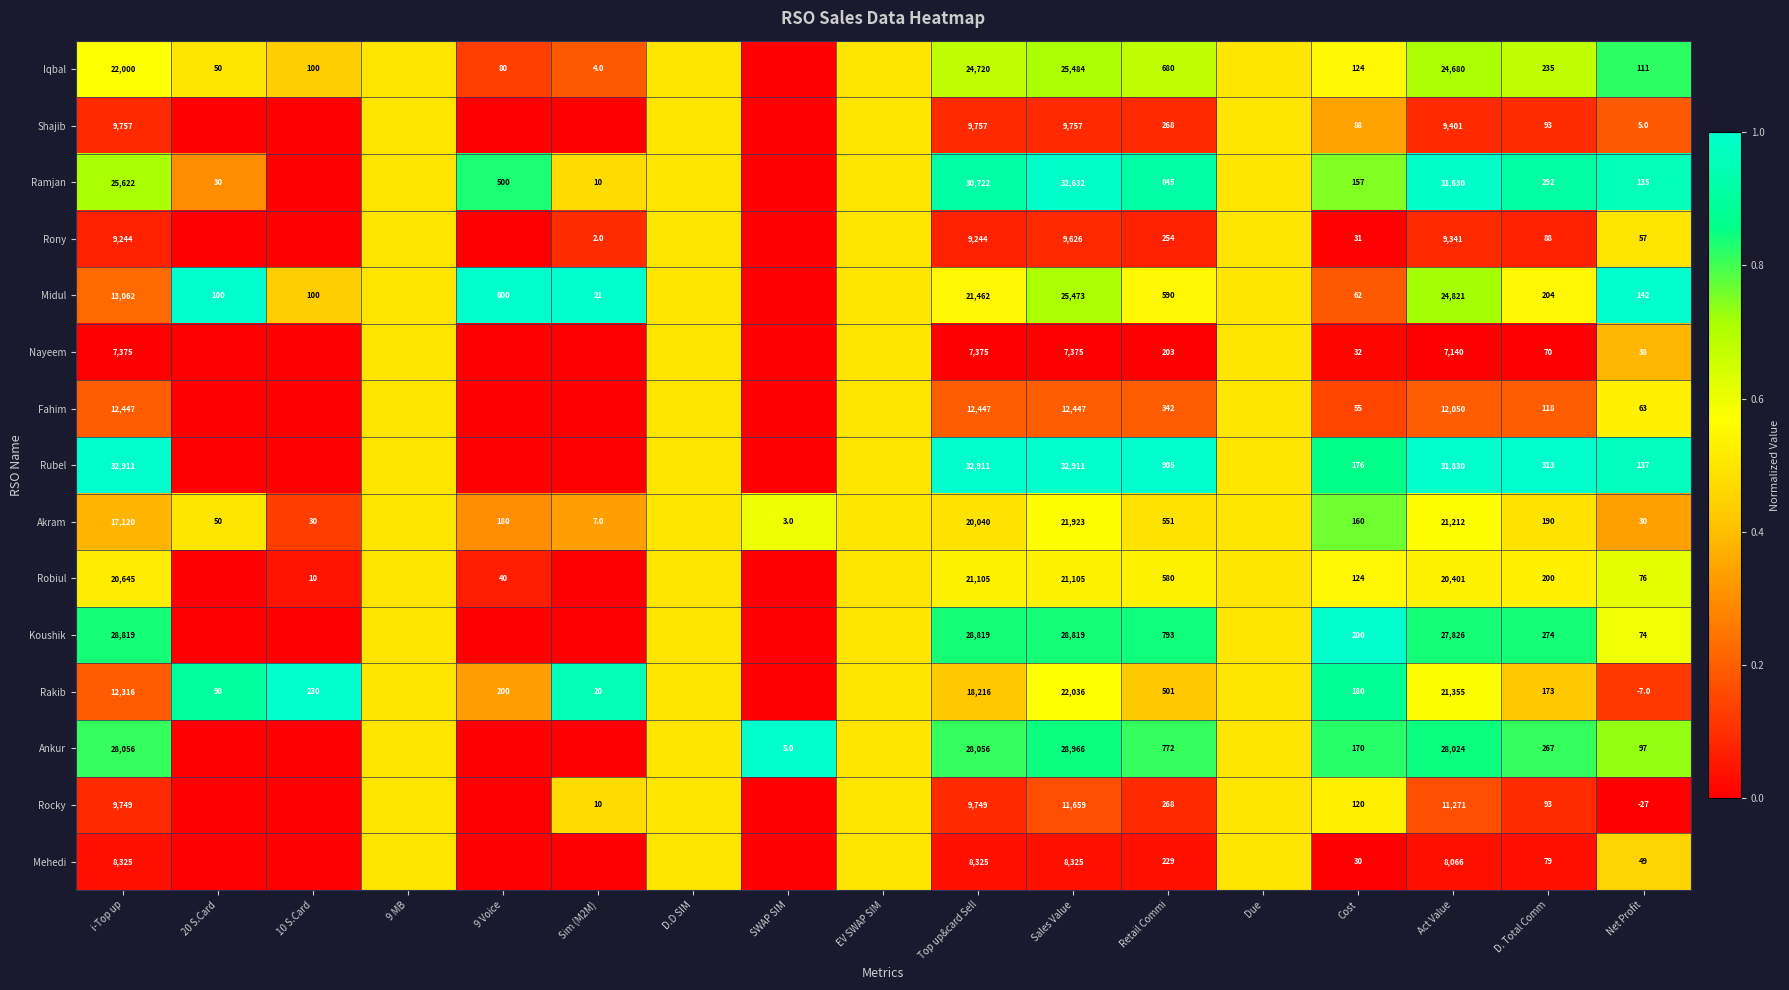

The value of Ramjan at 20 S.Card is 30.0. True or false?

True